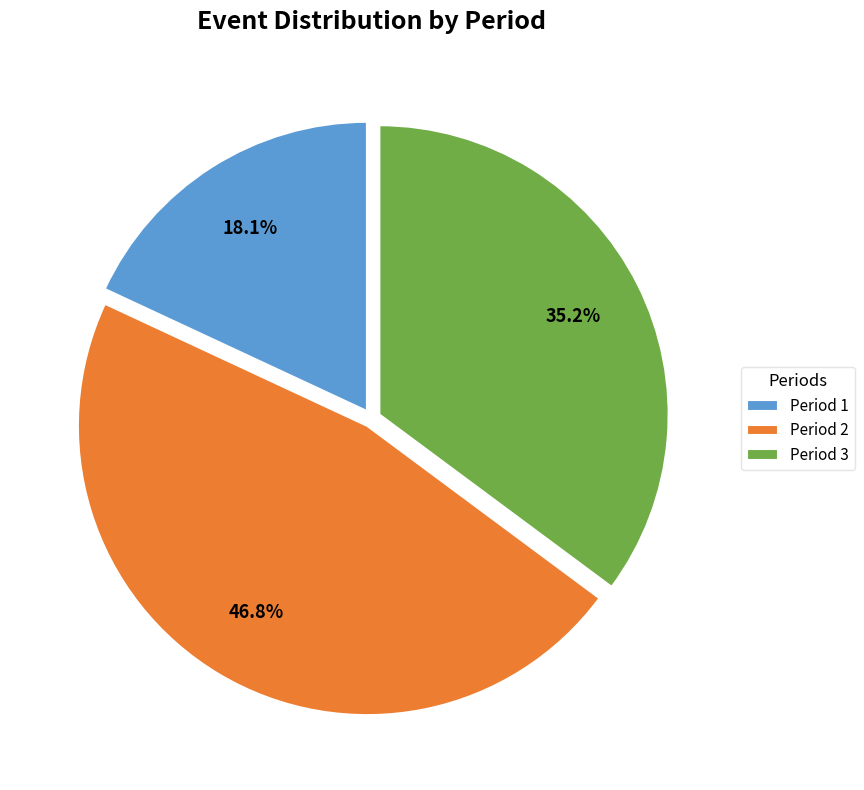

True or false: Period 2 accounts for 47% of the total.

True